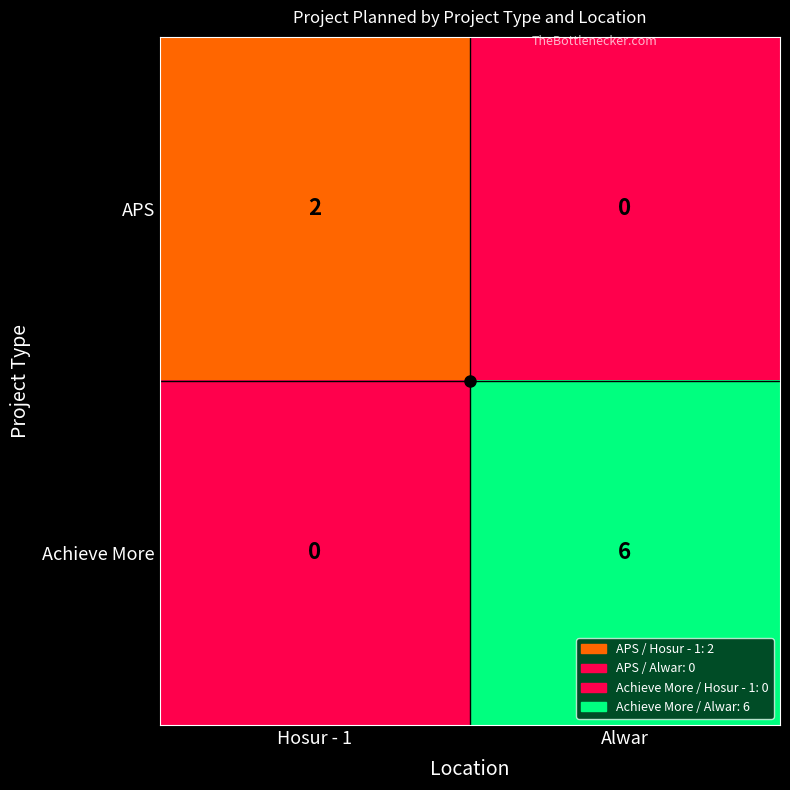

Rank the categories by APS value from lowest to highest.

Alwar, Hosur - 1